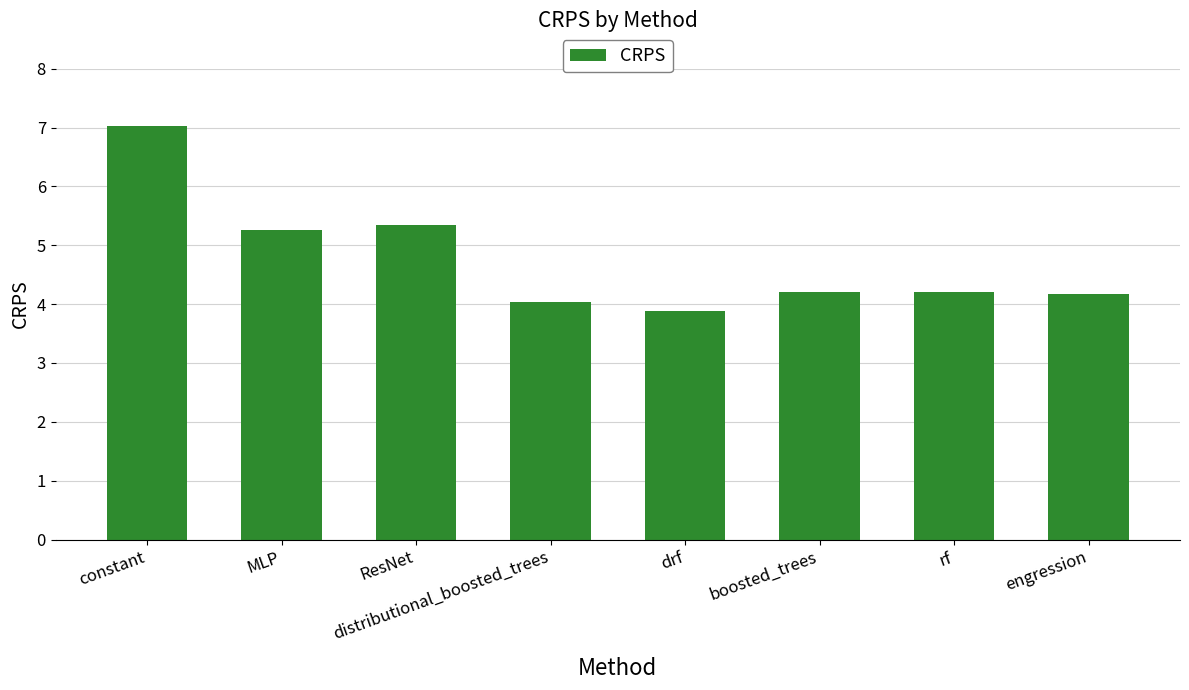

The chart shows a value of 4.1 at constant. True or false?

False